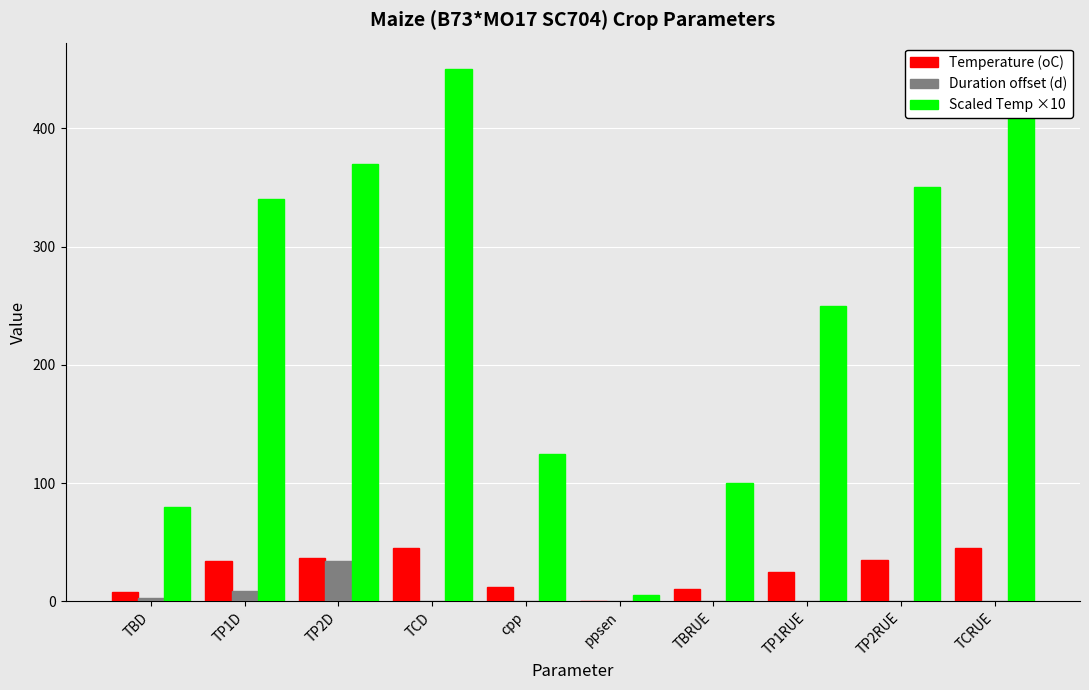

How many values in the Scaled Temp ×10 series exceed 340?

4